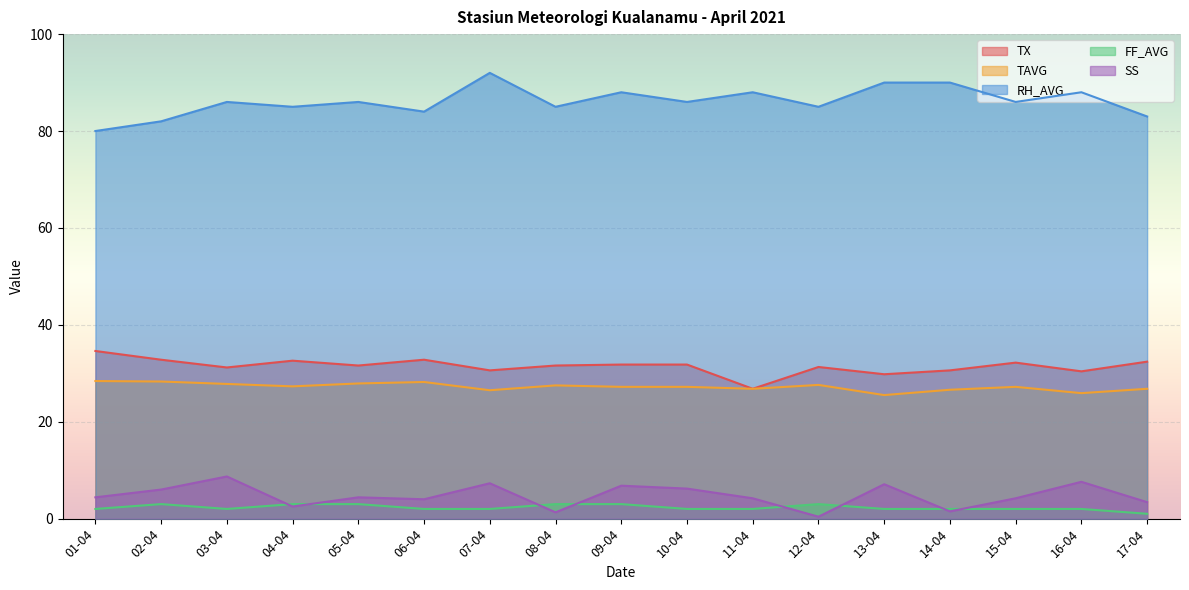

What position from the left is 05-04?

5